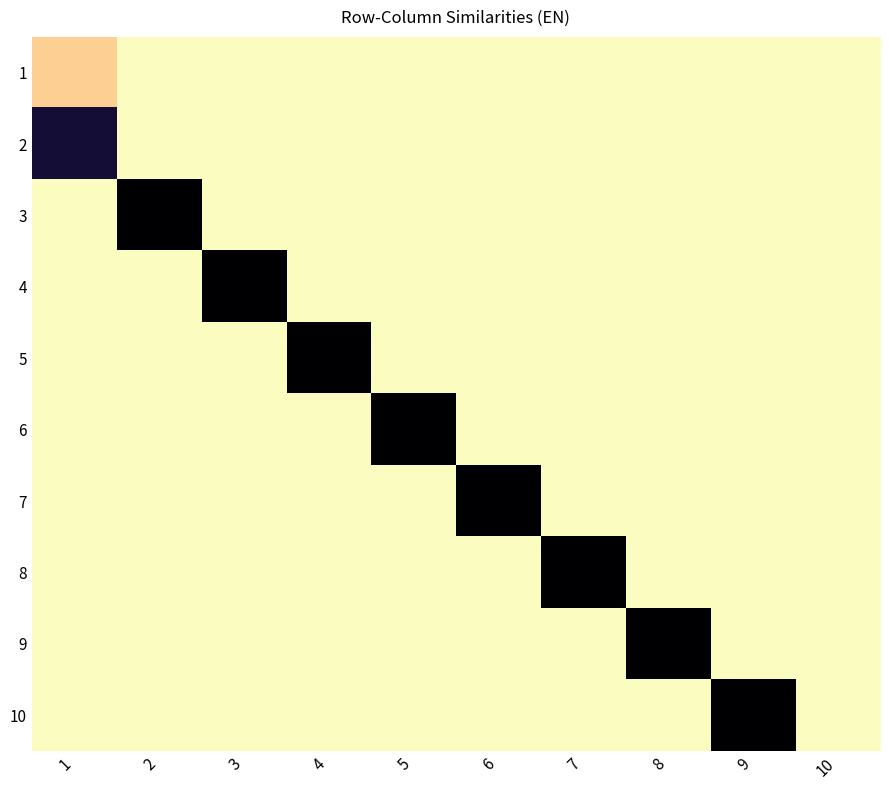

Which series has the largest total across all categories?

3